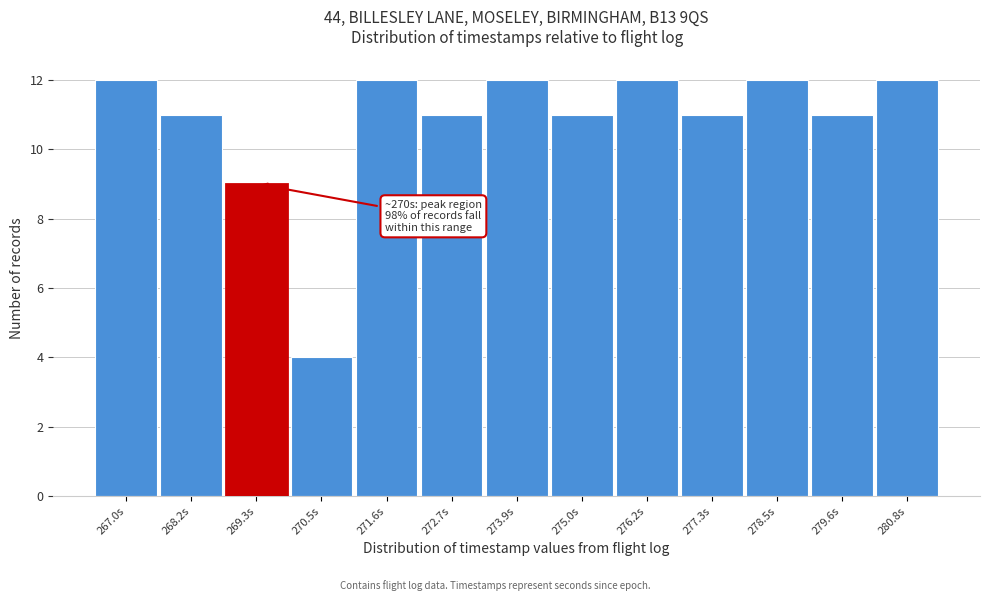

Reading left to right, transcribe all the data shown in this chart.

12	11	9	4	12	11	12	11	12	11	12	11	12